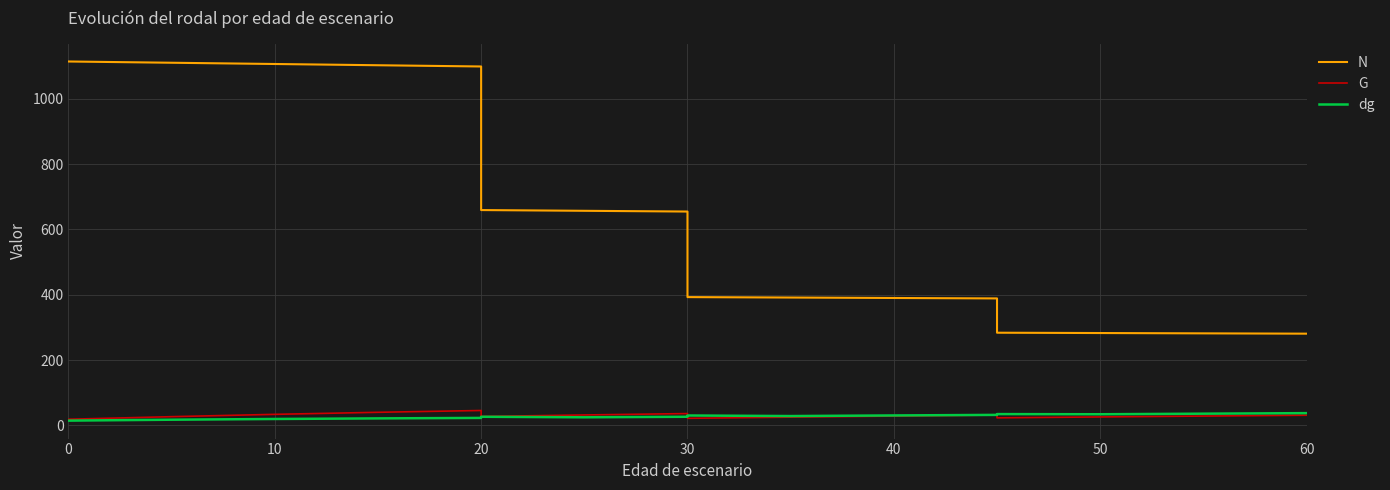

Which series changed the most between 10 and 10?

N